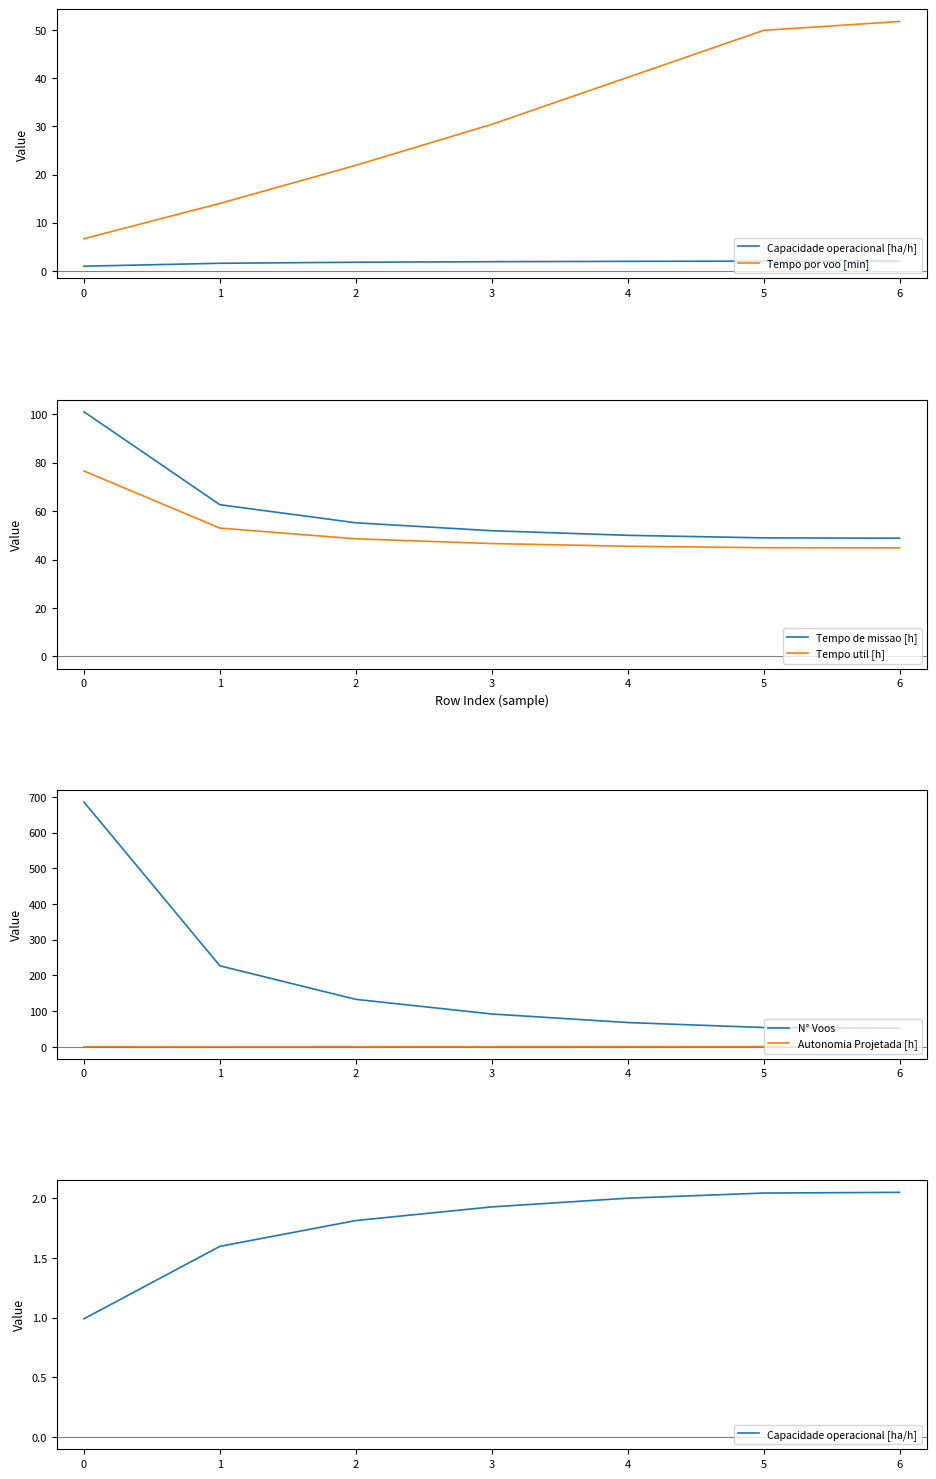

Is this an area chart (filled region under the line)?

No